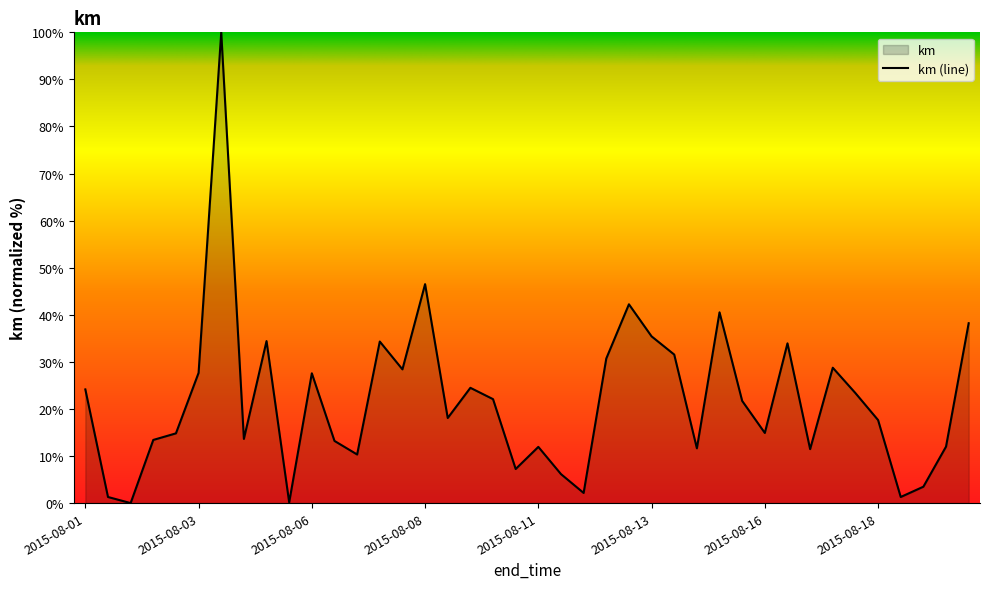

What is the difference between the maximum and minimum values?

100.0